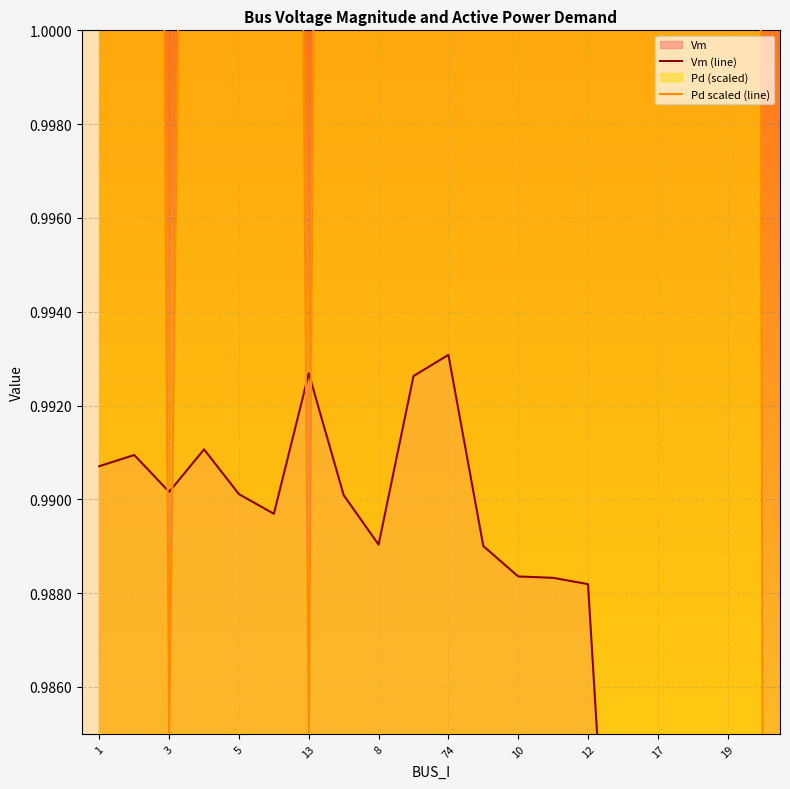

What is the label of the 16th point from the left?

15